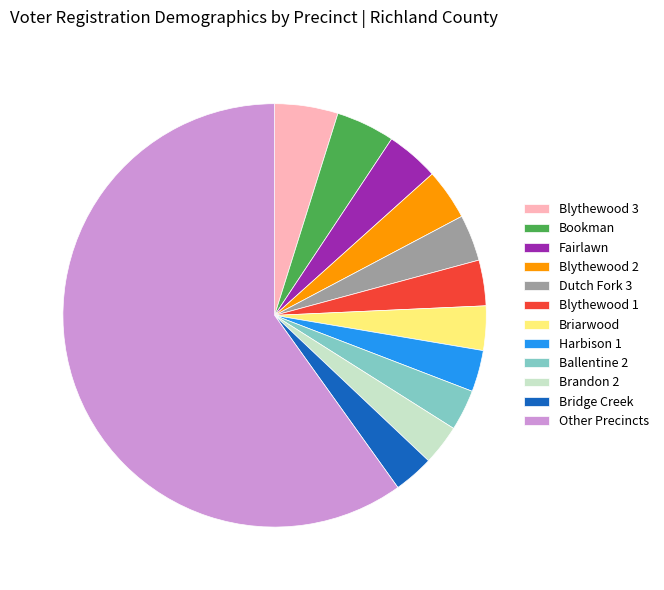

The Brandon 2 slice represents 3% of the pie. True or false?

True